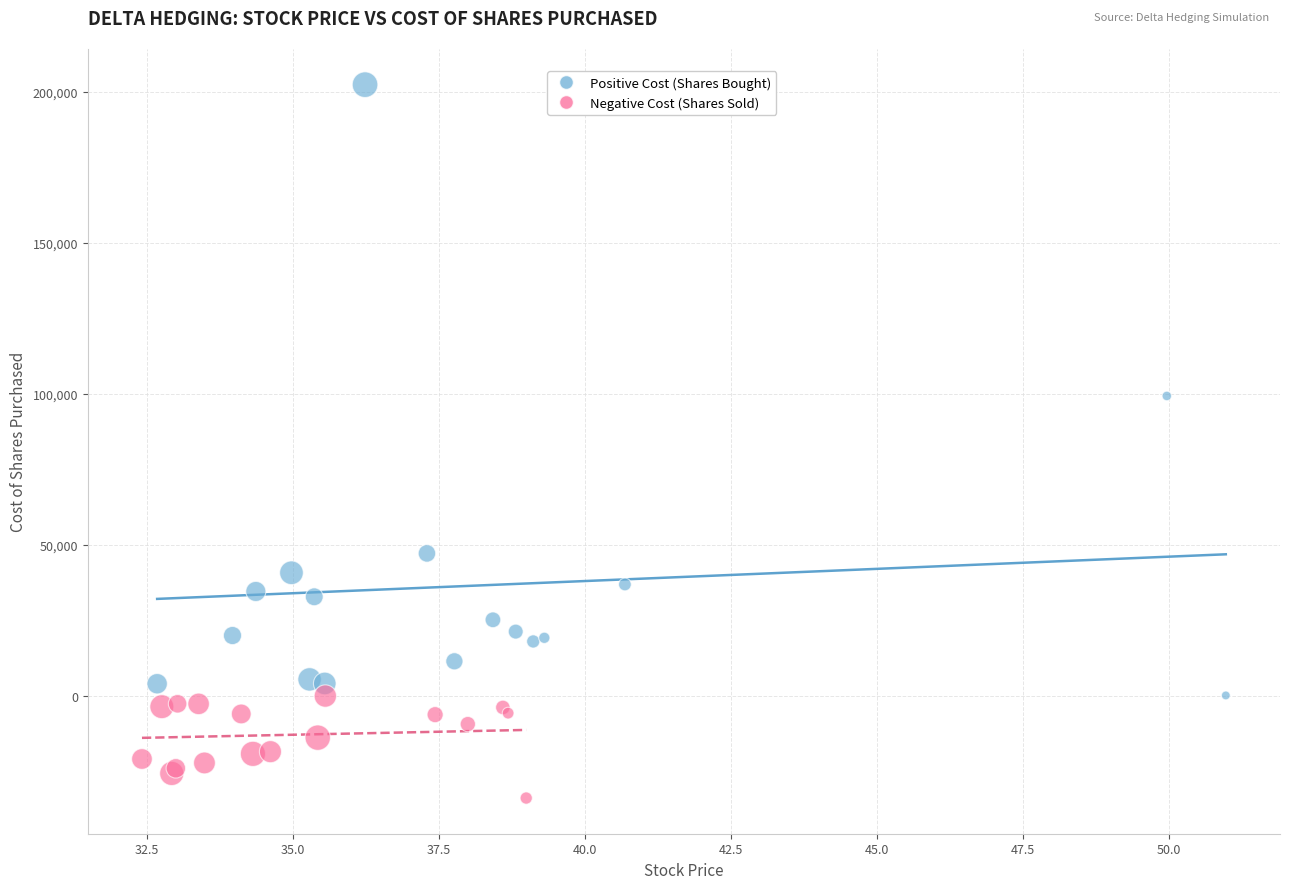

Which series has the largest Y range (max minus min)?

Positive Cost (Shares Bought)